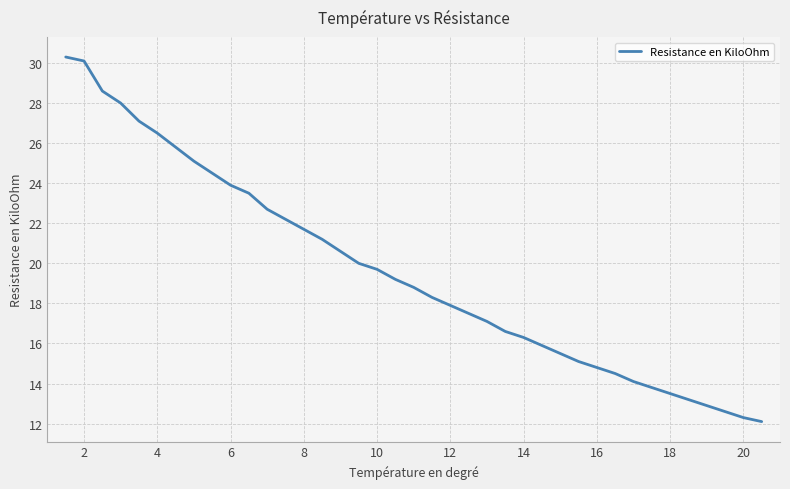

What is the difference between the maximum and minimum values?

18.2